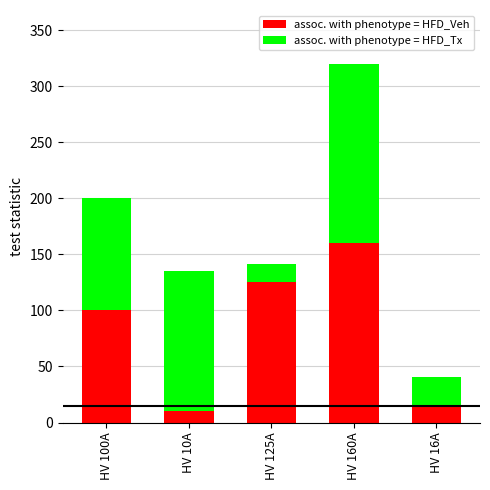

At which label does assoc. with phenotype = HFD_Veh reach its minimum?

HV 10A